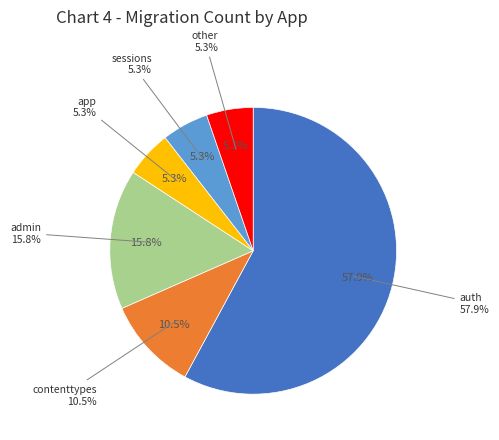

Which has a higher value, contenttypes or admin?

admin